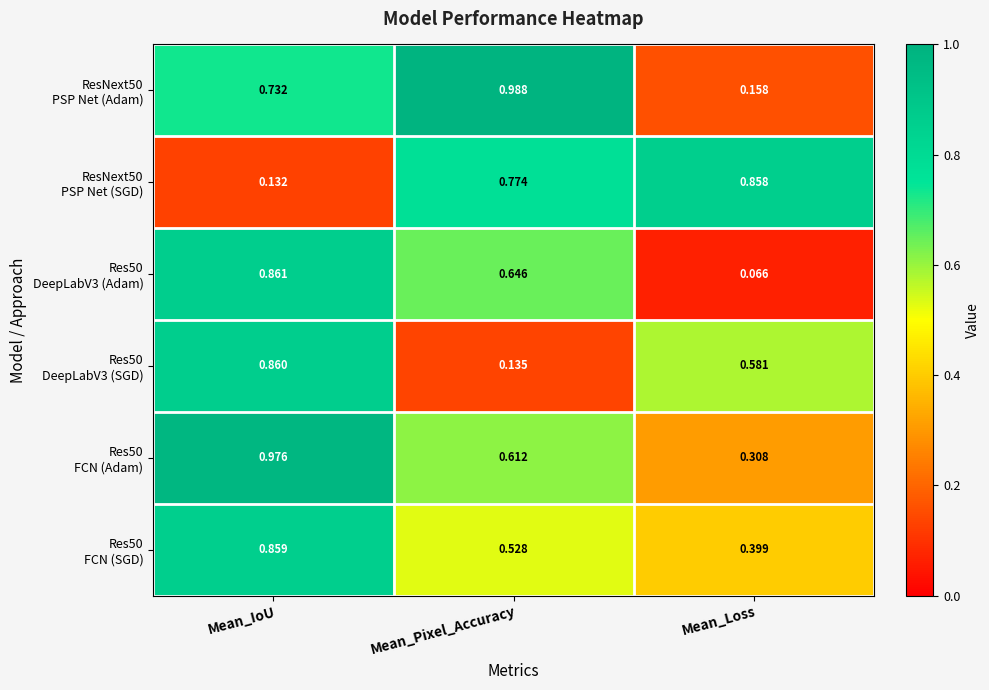

At which category does the chart reach its minimum across all series?

Mean_Loss